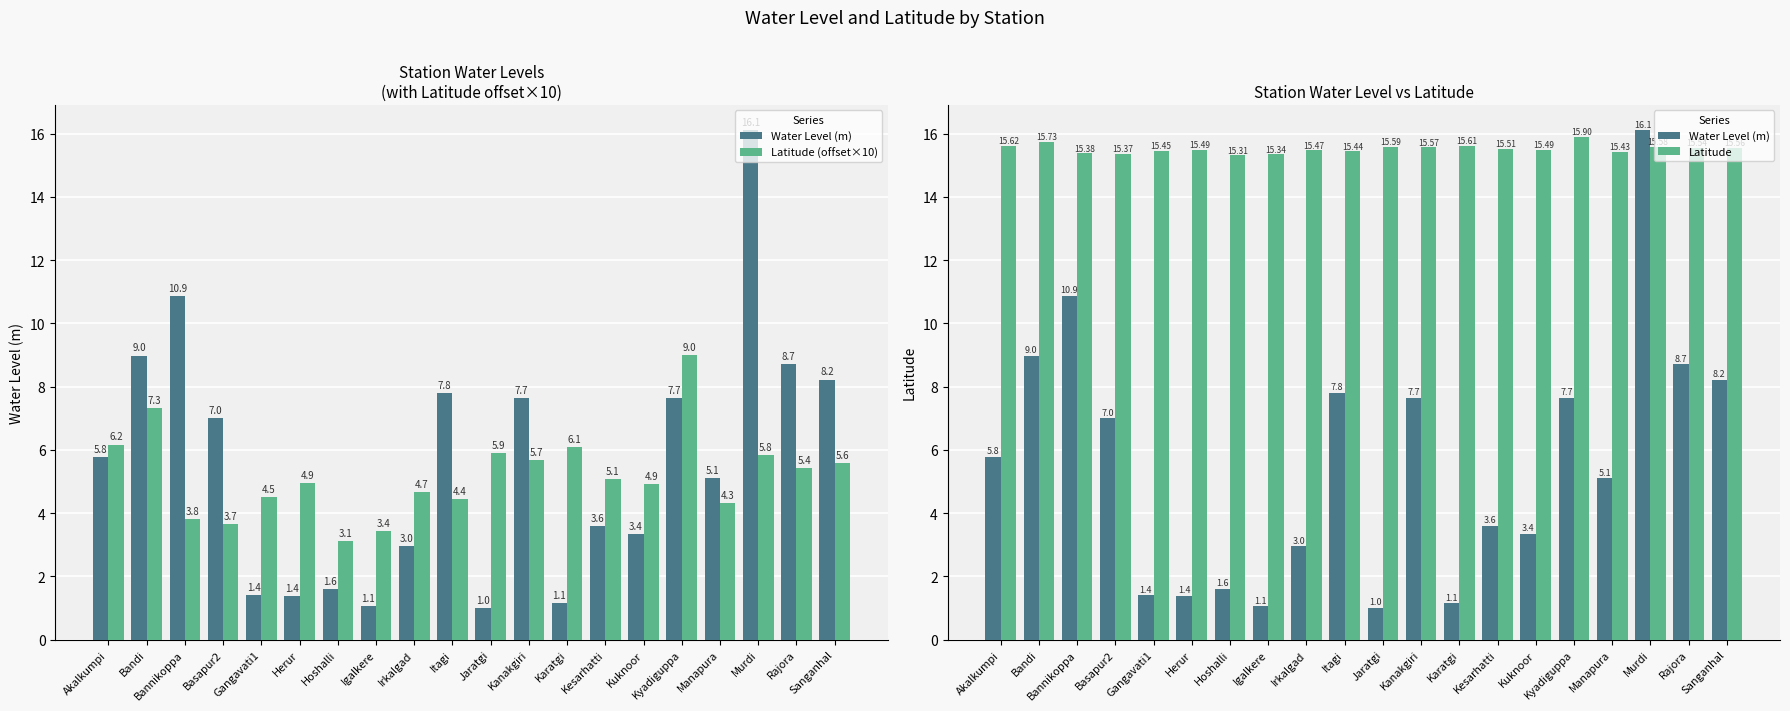

What is the total value across all series at Karatgi?

22.8